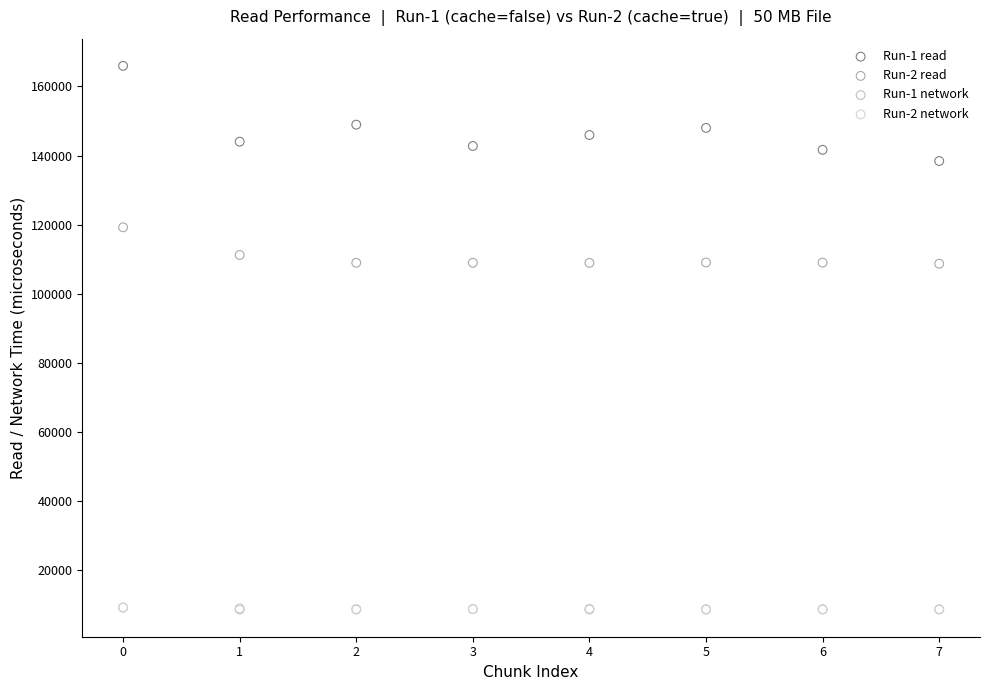

What are all the series names shown in the legend?

Run-1 read, Run-2 read, Run-1 network, Run-2 network